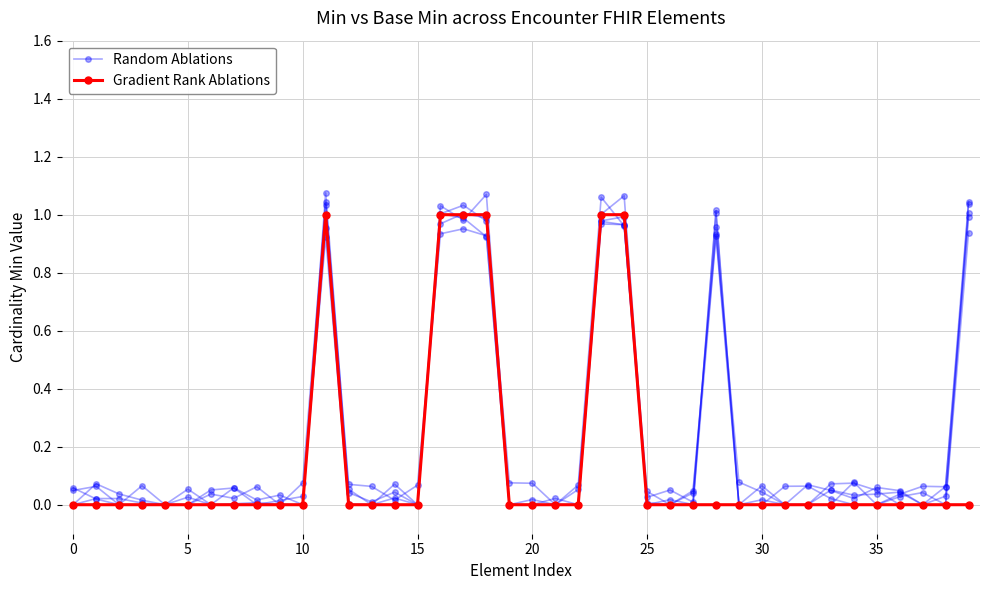

After their last crossing, which series has the higher values: Gradient Rank Ablations or Random Ablations?

Random Ablations